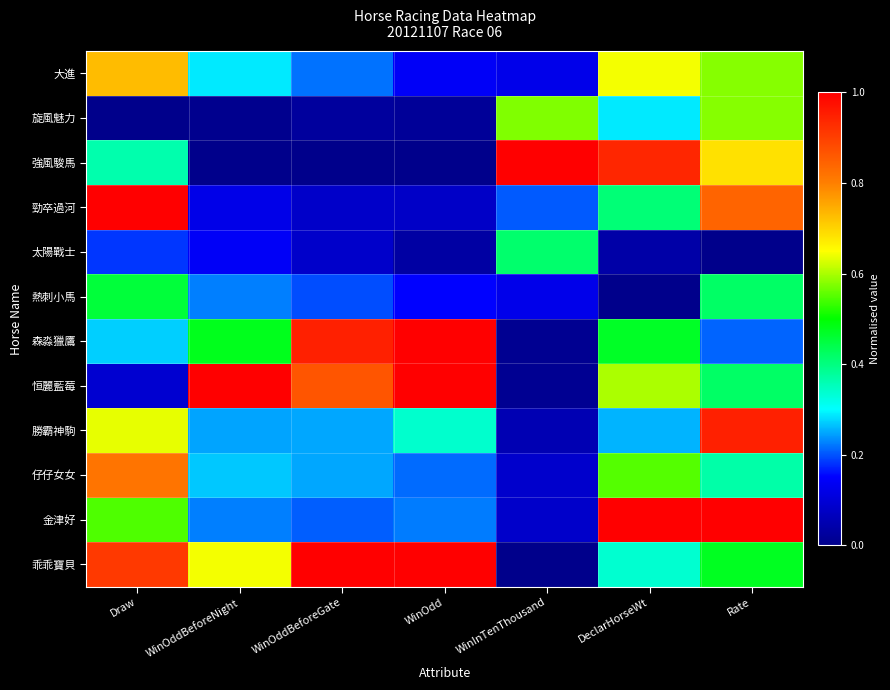

Reading left to right, list all the values displayed in this chart.

大進: Draw=0.7	WinOddBeforeNight=0.3	WinOddBeforeGate=0.2	WinOdd=0.1	WinInTenThousand=0.1	DeclarHorseWt=0.6	Rate=0.6
旋風魅力: Draw=0.0	WinOddBeforeNight=0.0	WinOddBeforeGate=0.0	WinOdd=0.0	WinInTenThousand=0.6	DeclarHorseWt=0.3	Rate=0.6
強風駿馬: Draw=0.4	WinOddBeforeNight=0.0	WinOddBeforeGate=0.0	WinOdd=0.0	WinInTenThousand=1.0	DeclarHorseWt=0.9	Rate=0.7
勁卒過河: Draw=1.0	WinOddBeforeNight=0.1	WinOddBeforeGate=0.1	WinOdd=0.1	WinInTenThousand=0.2	DeclarHorseWt=0.4	Rate=0.8
太陽戰士: Draw=0.2	WinOddBeforeNight=0.1	WinOddBeforeGate=0.1	WinOdd=0.0	WinInTenThousand=0.4	DeclarHorseWt=0.0	Rate=0.0
熱刺小馬: Draw=0.5	WinOddBeforeNight=0.2	WinOddBeforeGate=0.2	WinOdd=0.2	WinInTenThousand=0.1	DeclarHorseWt=0.0	Rate=0.4
森淼獵鷹: Draw=0.3	WinOddBeforeNight=0.5	WinOddBeforeGate=0.9	WinOdd=1.0	WinInTenThousand=0.0	DeclarHorseWt=0.5	Rate=0.2
恒麗藍莓: Draw=0.1	WinOddBeforeNight=1.0	WinOddBeforeGate=0.9	WinOdd=1.0	WinInTenThousand=0.0	DeclarHorseWt=0.6	Rate=0.4
勝霸神駒: Draw=0.6	WinOddBeforeNight=0.2	WinOddBeforeGate=0.2	WinOdd=0.3	WinInTenThousand=0.1	DeclarHorseWt=0.3	Rate=0.9
仔仔女女: Draw=0.8	WinOddBeforeNight=0.3	WinOddBeforeGate=0.2	WinOdd=0.2	WinInTenThousand=0.1	DeclarHorseWt=0.6	Rate=0.4
金津好: Draw=0.5	WinOddBeforeNight=0.2	WinOddBeforeGate=0.2	WinOdd=0.2	WinInTenThousand=0.1	DeclarHorseWt=1.0	Rate=1.0
乖乖寶貝: Draw=0.9	WinOddBeforeNight=0.6	WinOddBeforeGate=1.0	WinOdd=1.0	WinInTenThousand=0.0	DeclarHorseWt=0.3	Rate=0.5